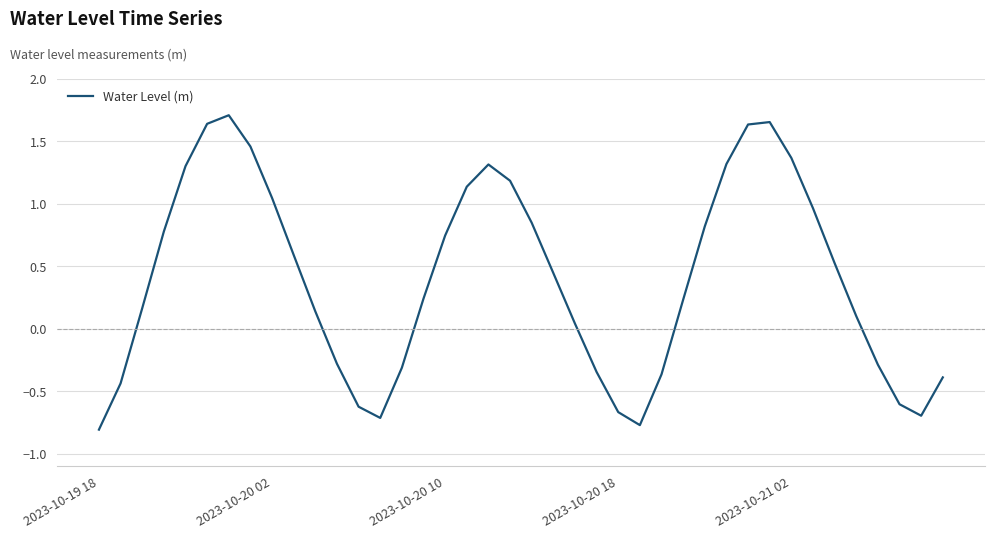

What is the difference between the maximum and minimum values?

2.5